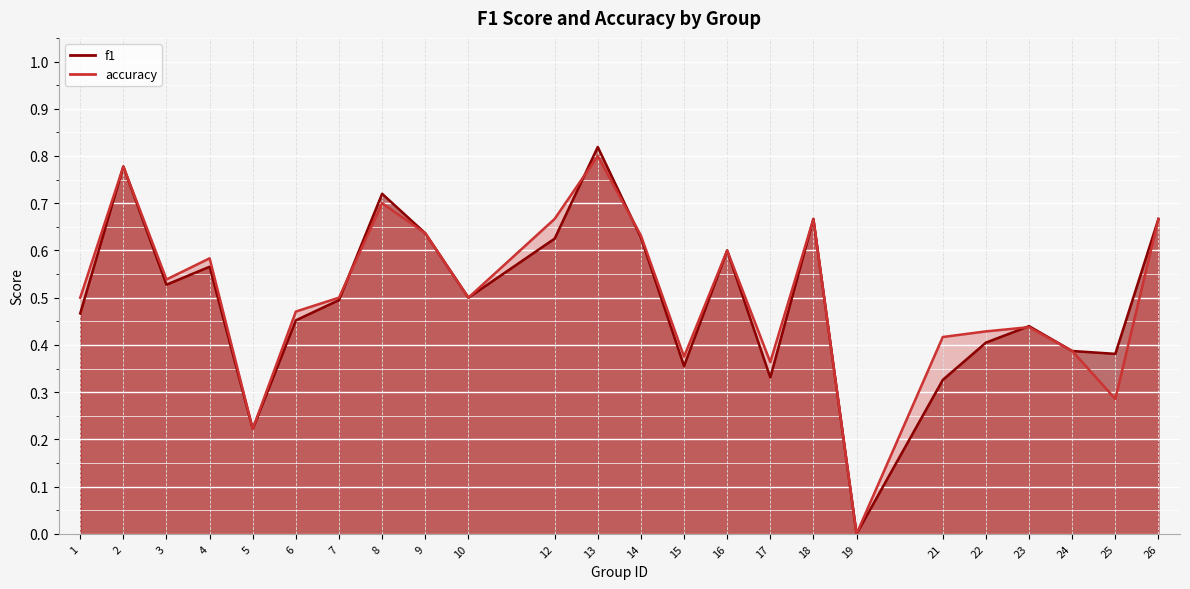

What is the maximum value shown in the chart?

0.8